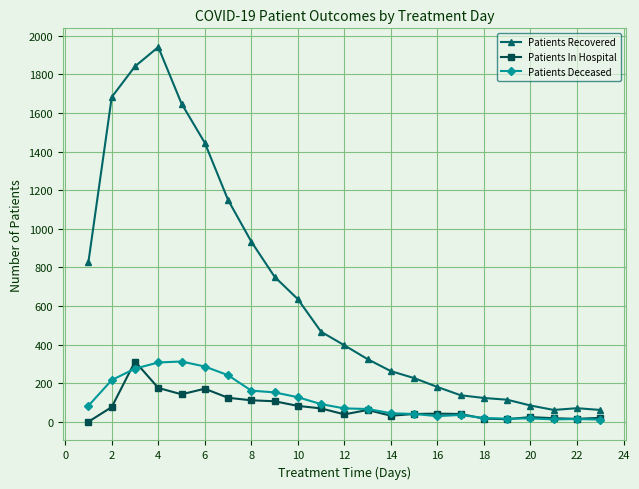

What is the greatest value displayed?

1942